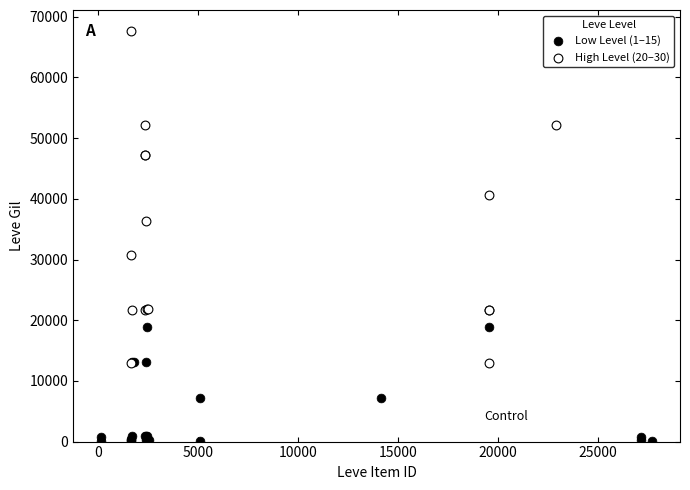

Which series has the largest Y range (max minus min)?

High Level (20–30)